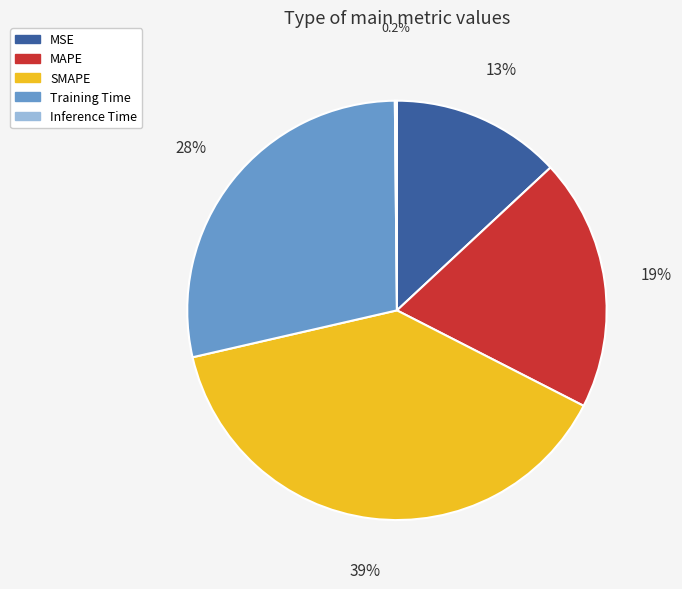

To the nearest percent, what is the difference between the MSE and SMAPE slice percentages?

26%